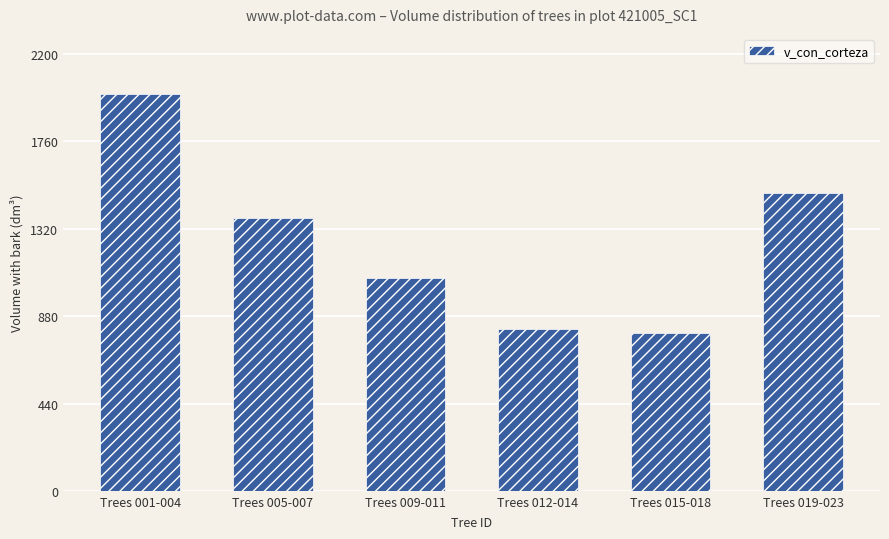

Which label corresponds to the smallest value in the chart?

Trees 015-018